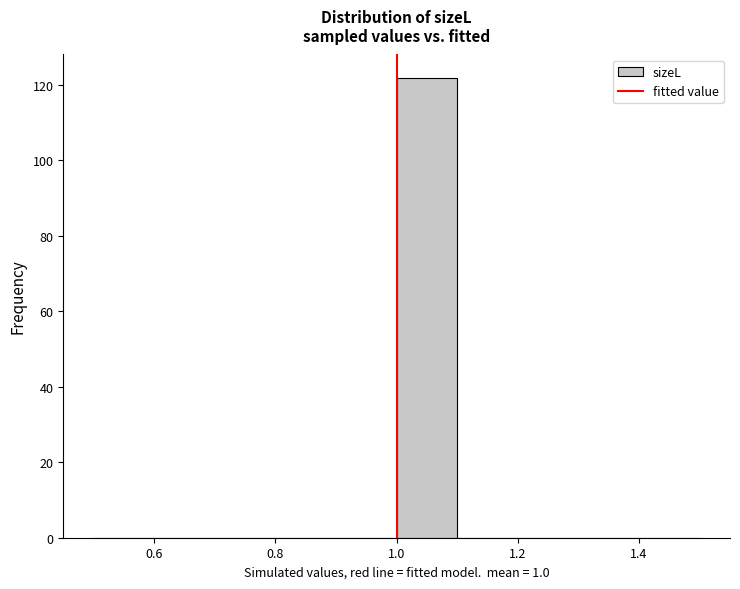

Reading left to right, list every bar in this chart as the range it spans on the x-axis followed by its height. The values are not printed on the chart, so give them approximately, as read against the axis.

0.5 to 0.6: 0
0.6 to 0.7: 0
0.7 to 0.8: 0
0.8 to 0.9: 0
0.9 to 1.0: 0
1.0 to 1.1: 122
1.1 to 1.2: 0
1.2 to 1.3: 0
1.3 to 1.4: 0
1.4 to 1.5: 0